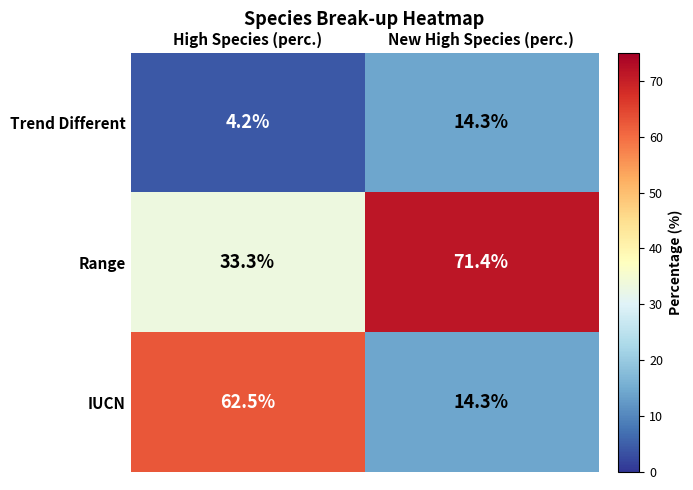

What is the difference between the maximum and minimum values in the IUCN series?

48.2